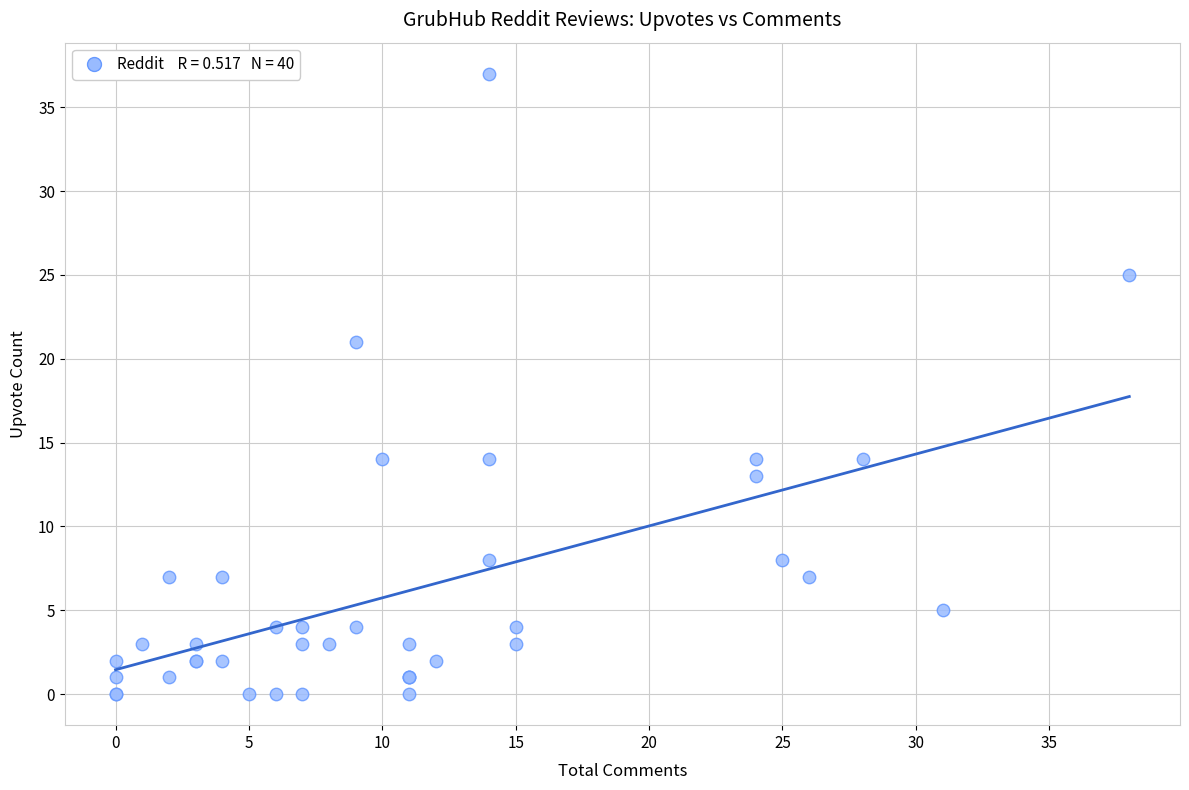

What Y value in the scatter plot is closest to 18?

21